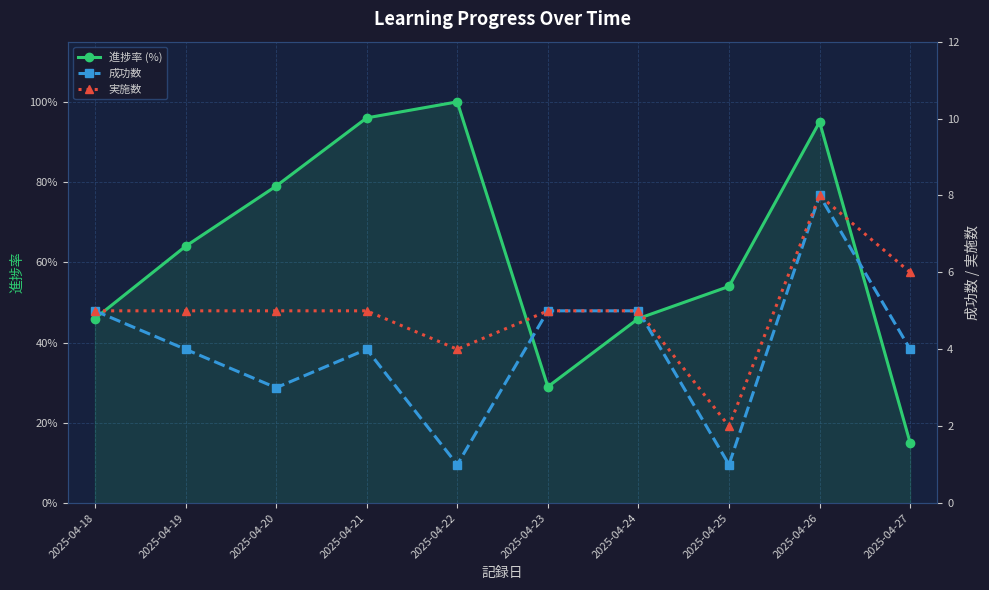

What is the difference between the maximum and minimum values in the 成功数 series?

7.0